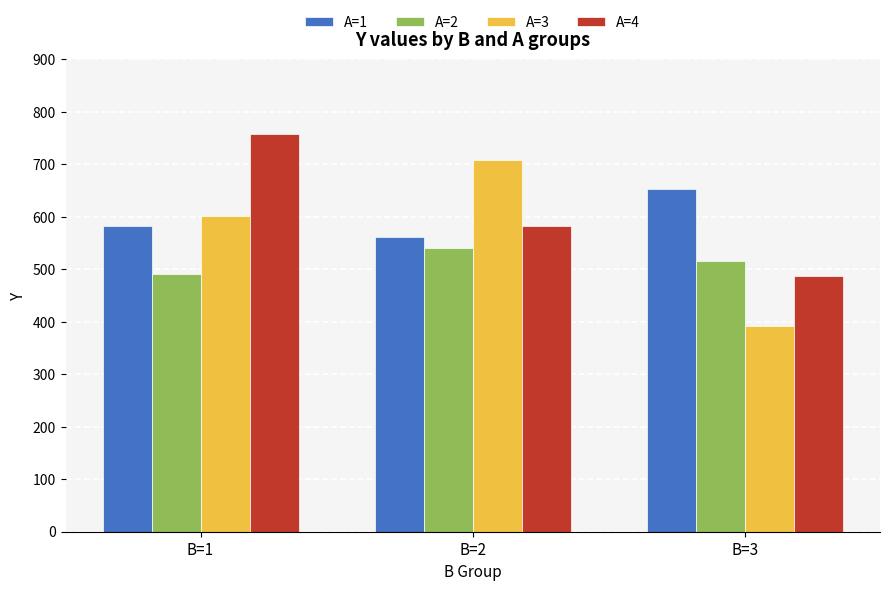

Rank the series by their maximum value, from highest to lowest.

A=4, A=3, A=1, A=2